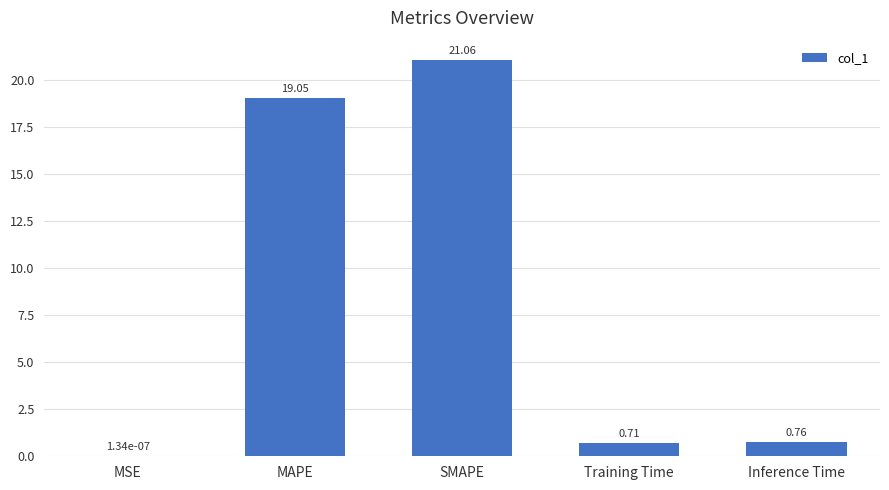

What is the sum of the values at Training Time and SMAPE?

21.8